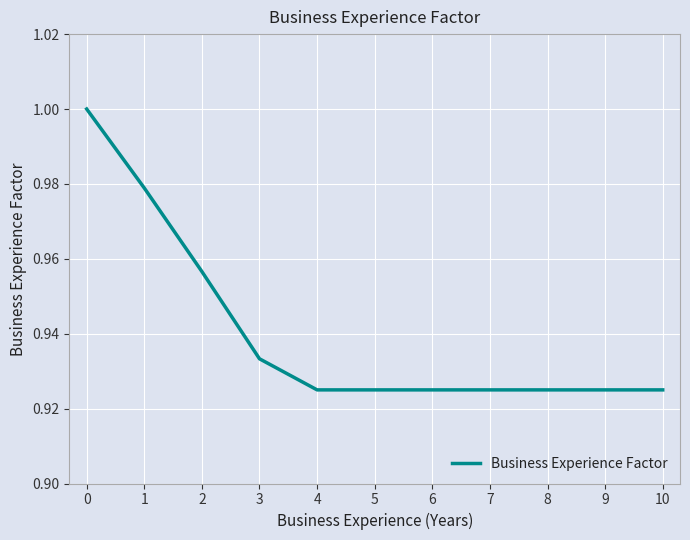

Is it true that the value at 10 is 0.5?

False